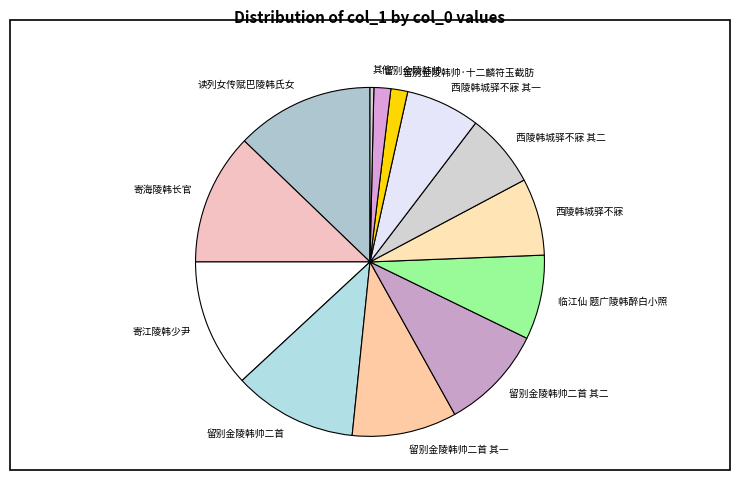

How many segments does this pie chart have?

13